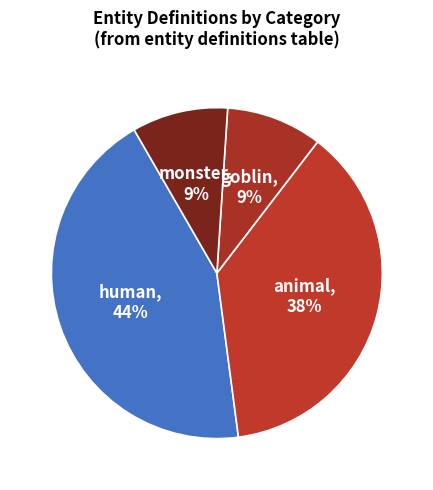

Which category has the biggest portion of the pie?

human